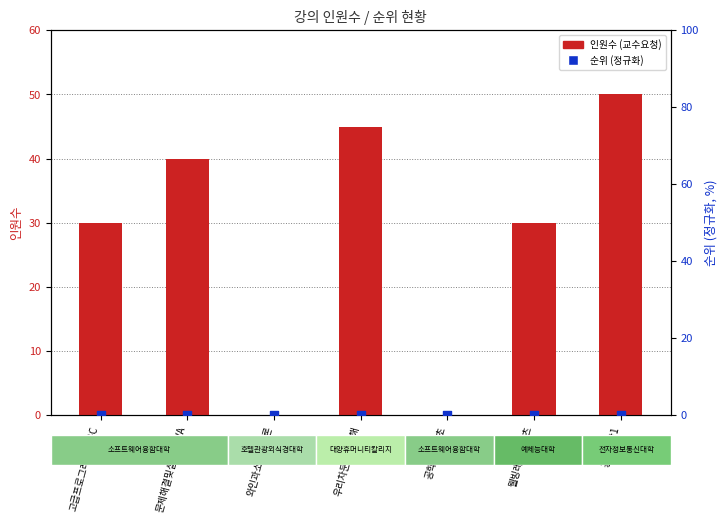

Which series reaches the minimum Y coordinate?

인원수 (교수요청)